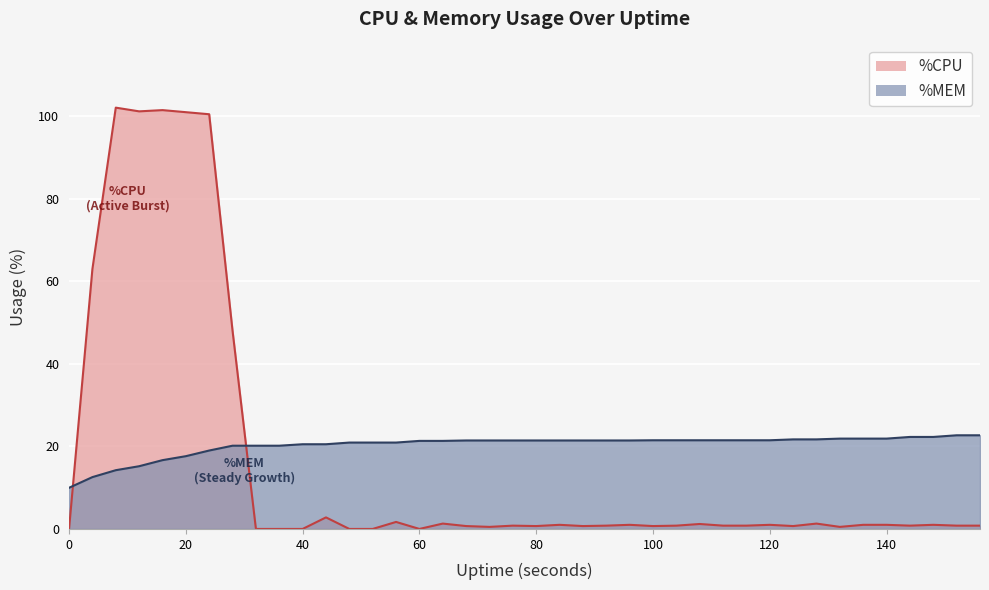

Reading right to left, transcribe all the data shown in this chart.

%CPU: 156=0.8	152=0.8	148=1.0	144=0.8	140=1.0	136=1.0	132=0.5	128=1.3	124=0.7	120=1.0	116=0.8	112=0.8	108=1.2	104=0.8	100=0.7	96=1.0	92=0.8	88=0.7	84=1.0	80=0.7	76=0.8	72=0.5	68=0.7	64=1.3	60=0.0	56=1.7	52=0.0	48=0.0	44=2.8	40=0.0	36=0.0	32=0.0	28=48.0	24=100.5	20=101.0	16=101.5	12=101.2	8=102.1	4=63.0	0=0.0
%MEM: 156=22.7	152=22.7	148=22.3	144=22.3	140=21.9	136=21.9	132=21.9	128=21.7	124=21.7	120=21.5	116=21.5	112=21.5	108=21.5	104=21.5	100=21.5	96=21.4	92=21.4	88=21.4	84=21.4	80=21.4	76=21.4	72=21.4	68=21.4	64=21.3	60=21.3	56=20.9	52=20.9	48=20.9	44=20.5	40=20.5	36=20.2	32=20.2	28=20.2	24=19.0	20=17.6	16=16.7	12=15.2	8=14.2	4=12.6	0=10.0